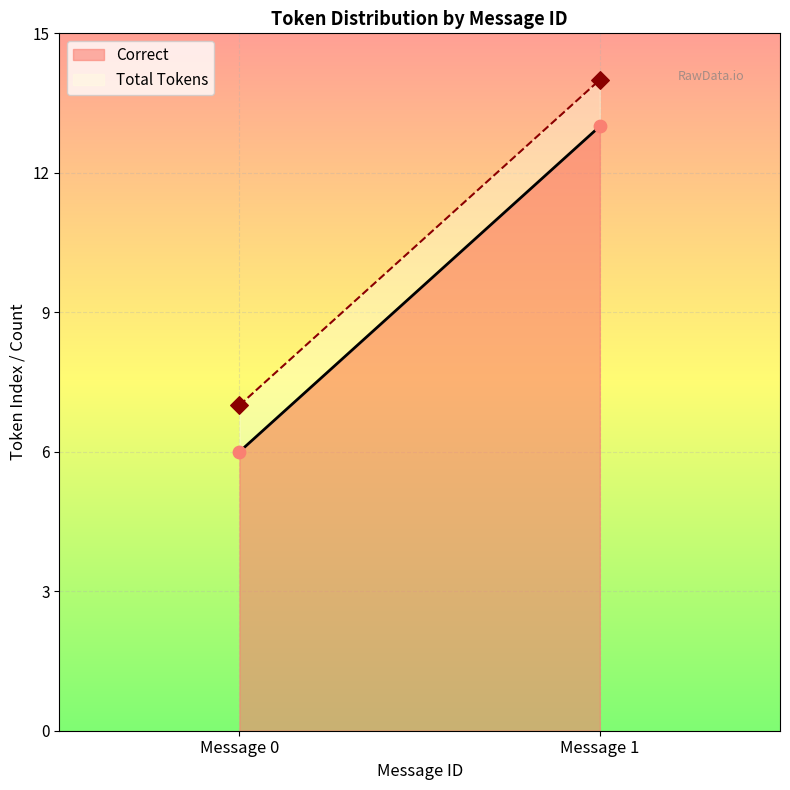

Which series reaches the minimum Y coordinate?

Correct